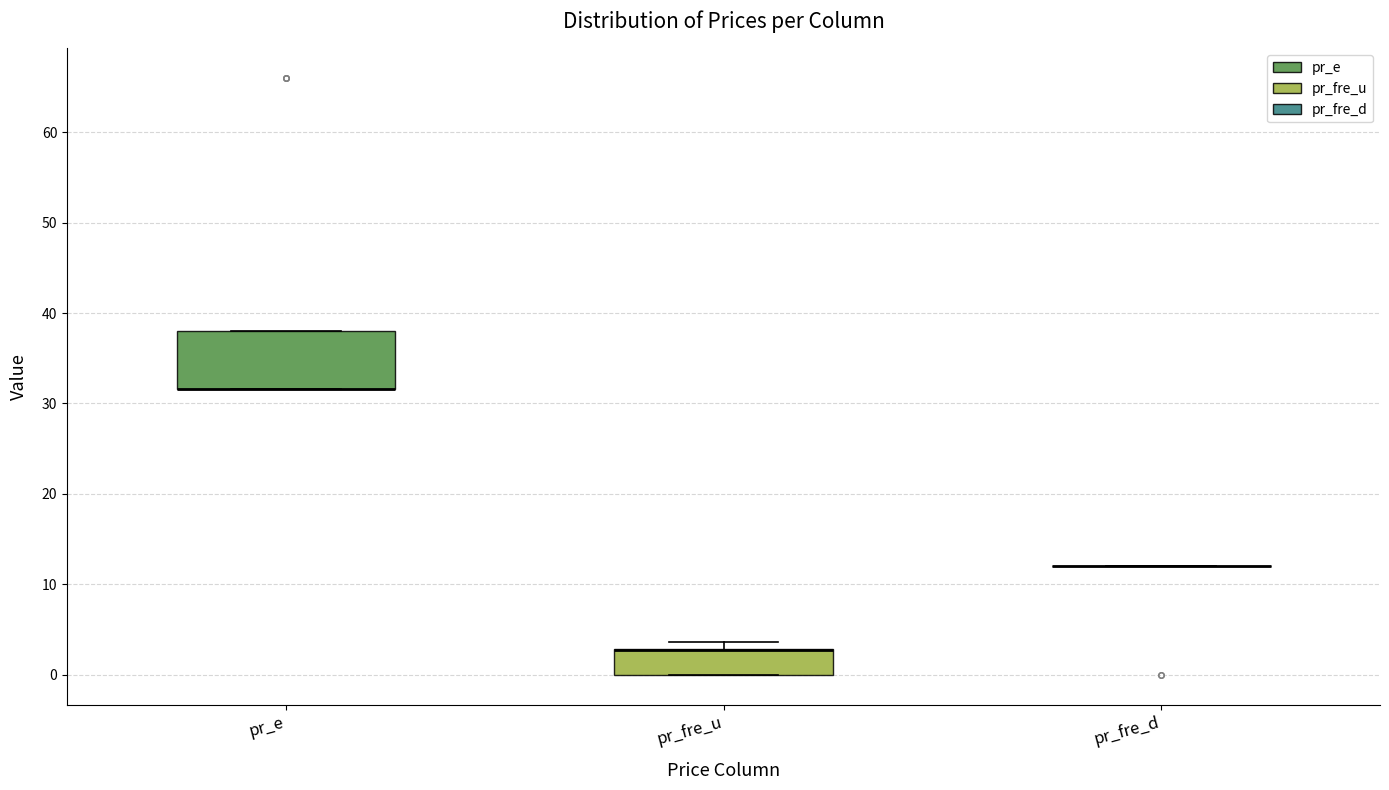

Reading left to right, read every box against the y-axis: the position of its median line, the range the box covers, and the ends of its whiskers. The values are not printed on the chart, so give them approximately, as read against the axis.

pr_e: median 32 (drawn on the box's lower edge), box 32 to 38, whiskers 32 to 38
pr_fre_u: median 3 (drawn on the box's upper edge), box 0 to 3, whiskers 0 to 4
pr_fre_d: box collapsed to a line at 12, whiskers 12 to 12